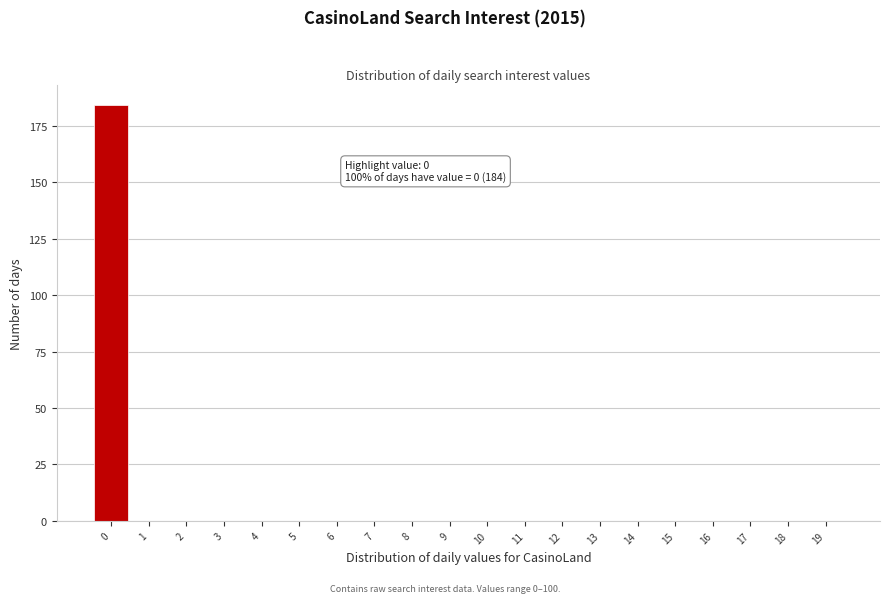

Reading left to right, what are all the values shown in this chart?

0=184	1=0	2=0	3=0	4=0	5=0	6=0	7=0	8=0	9=0	10=0	11=0	12=0	13=0	14=0	15=0	16=0	17=0	18=0	19=0